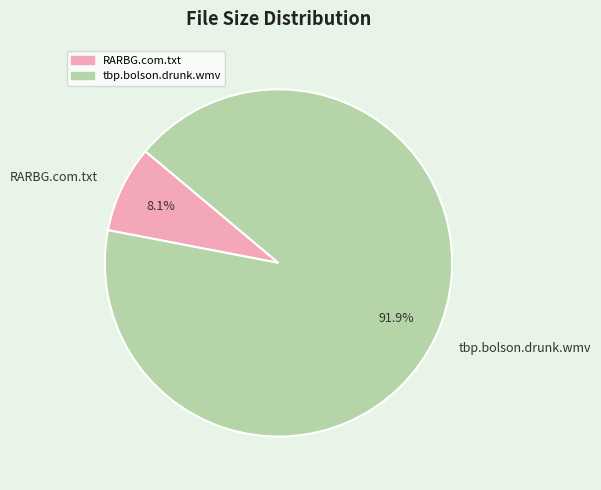

Approximately how many times larger is the value at RARBG.com.txt compared to tbp.bolson.drunk.wmv?

0.1